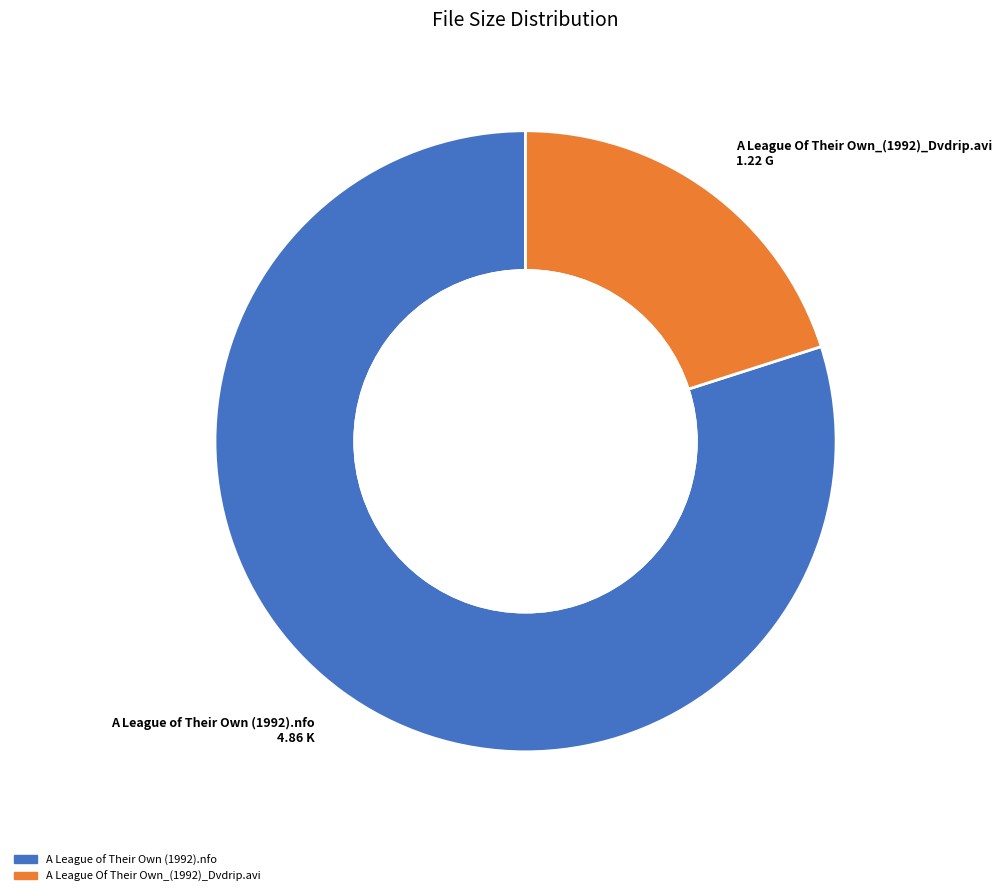

To the nearest percent, what is the average slice percentage?

50%